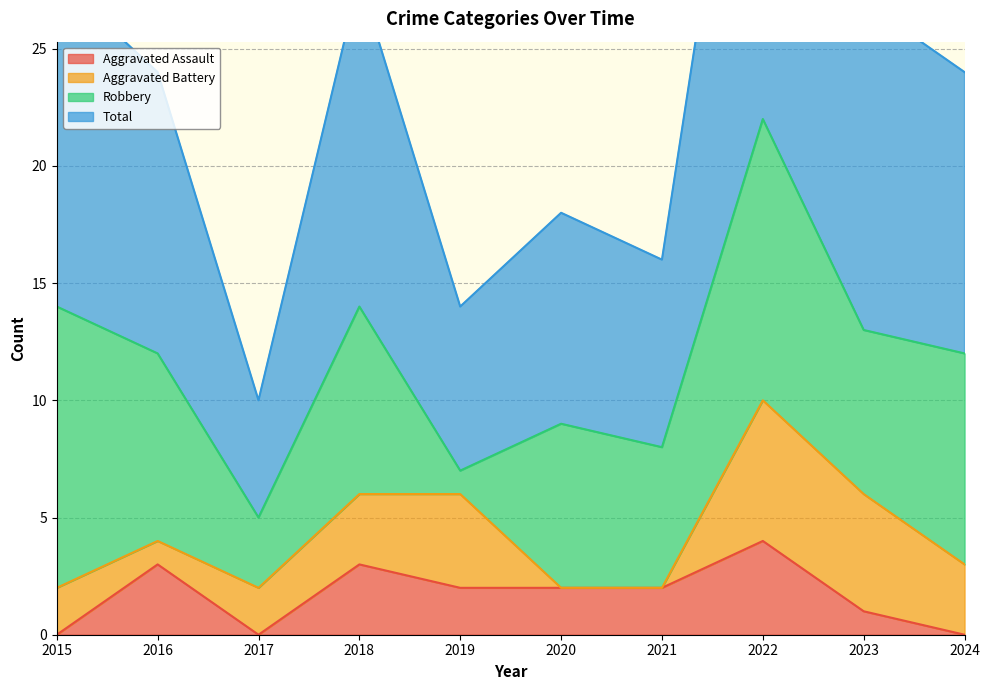

In Total, how many points are lower than both neighbors (excluding endpoints)?

3